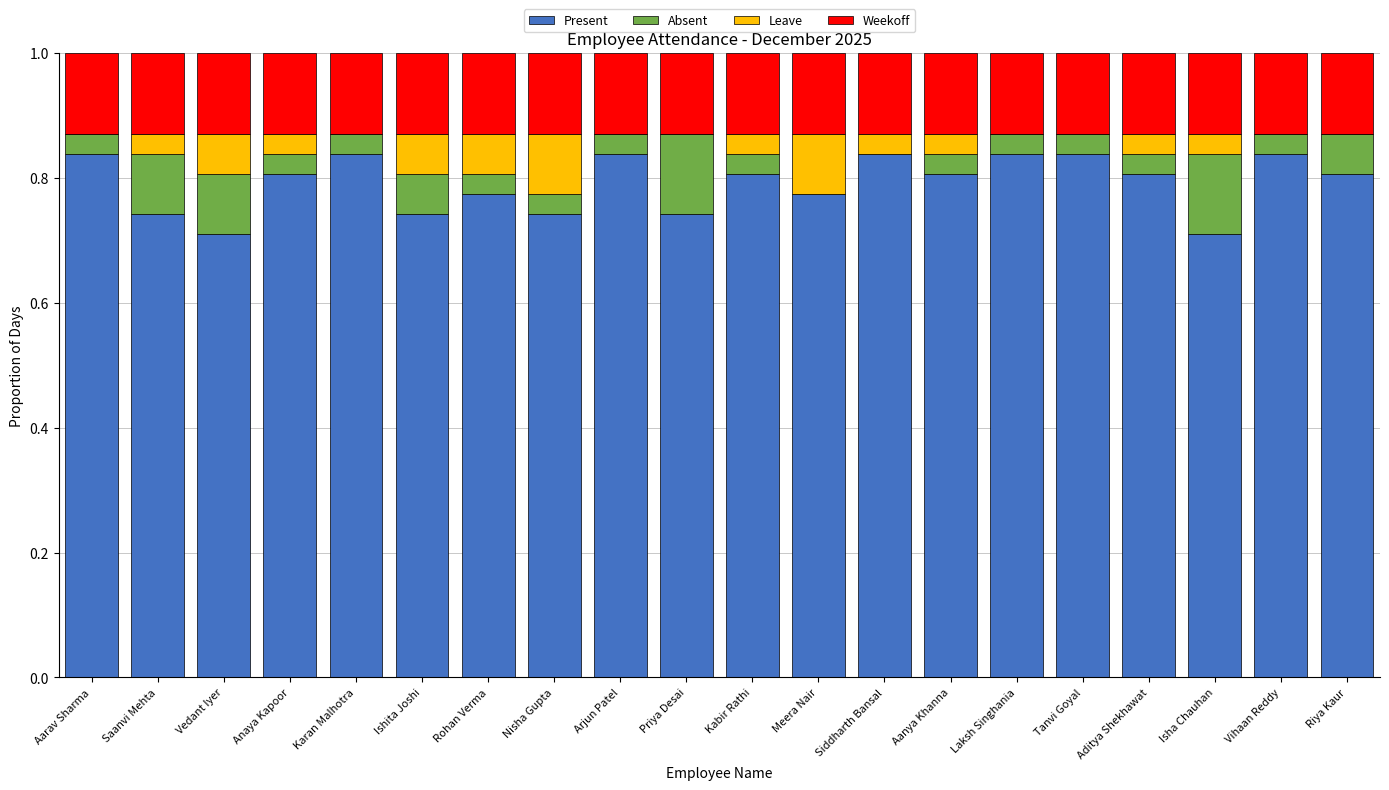

What is the sum of all Present values?

15.8